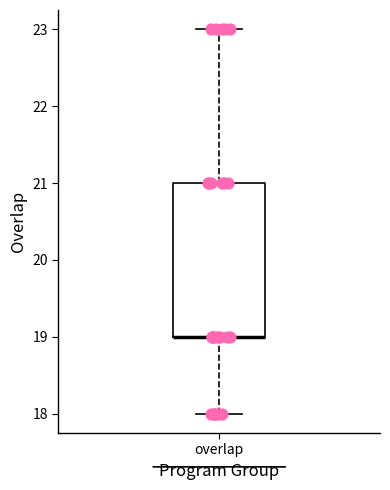

Where is the lower edge of the box for overlap on the y-axis? The values are not printed on the chart, so give them approximately, as read against the axis.

19